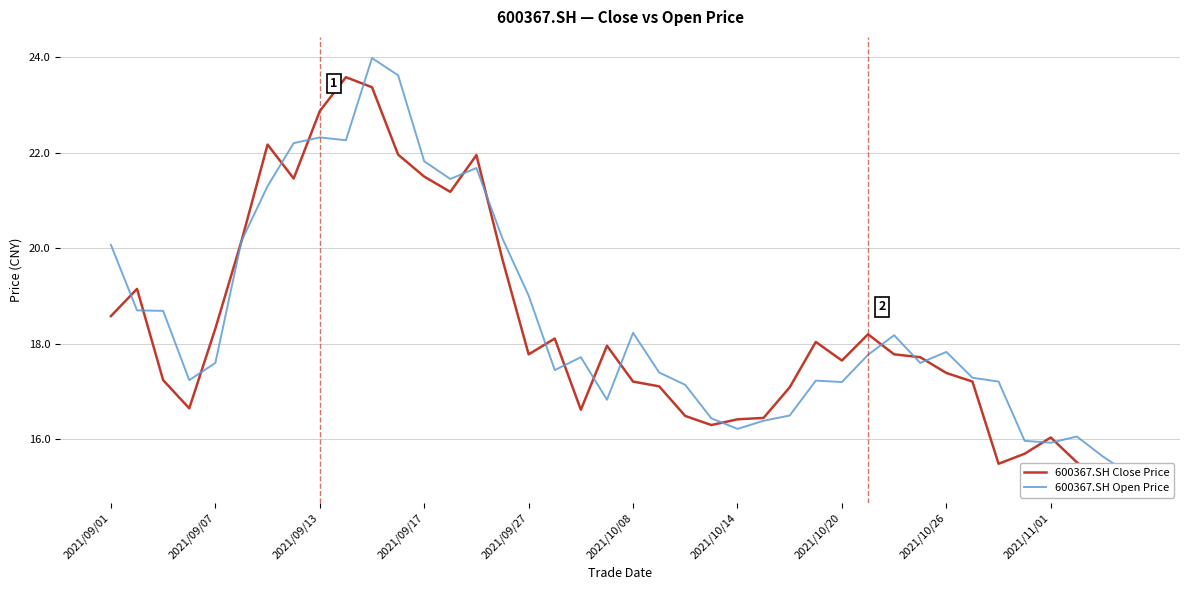

Which series has the largest range (max minus min)?

600367.SH Open Price